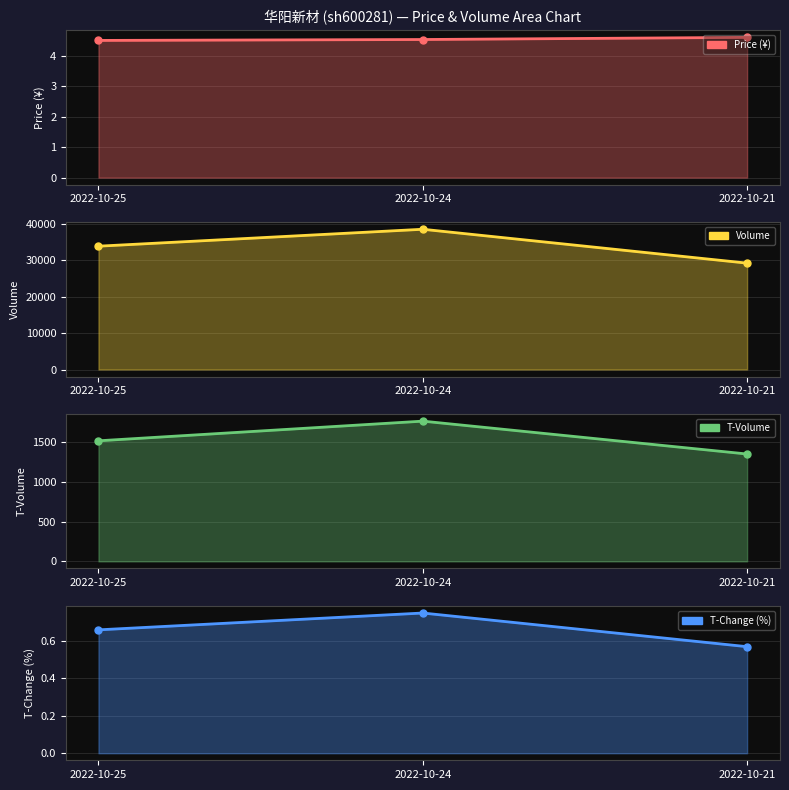

Rank the series at 2022-10-25 from lowest to highest value.

t_change, price, t_volume, volume